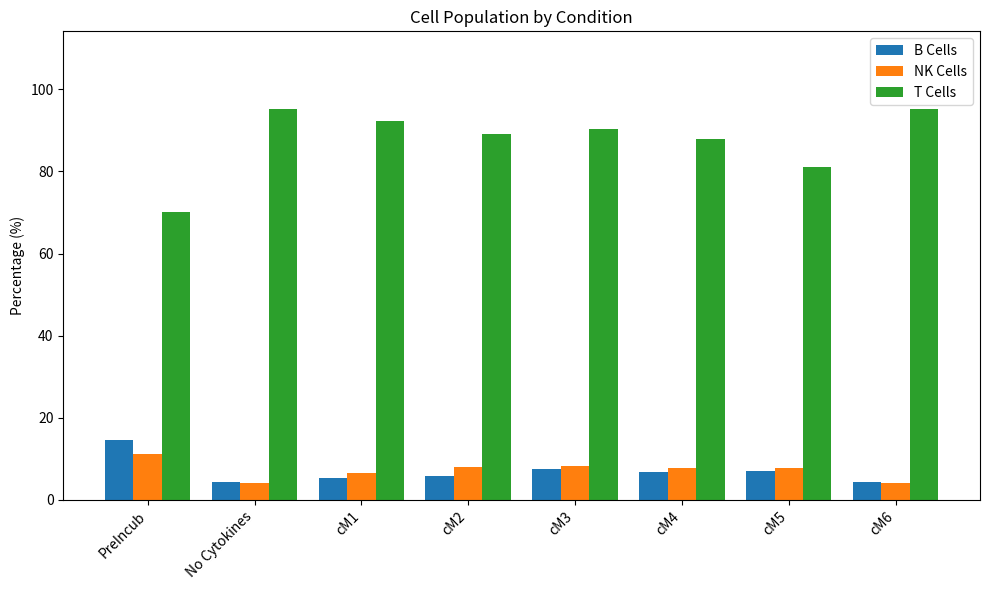

What are all the series names shown in the legend?

B Cells, NK Cells, T Cells